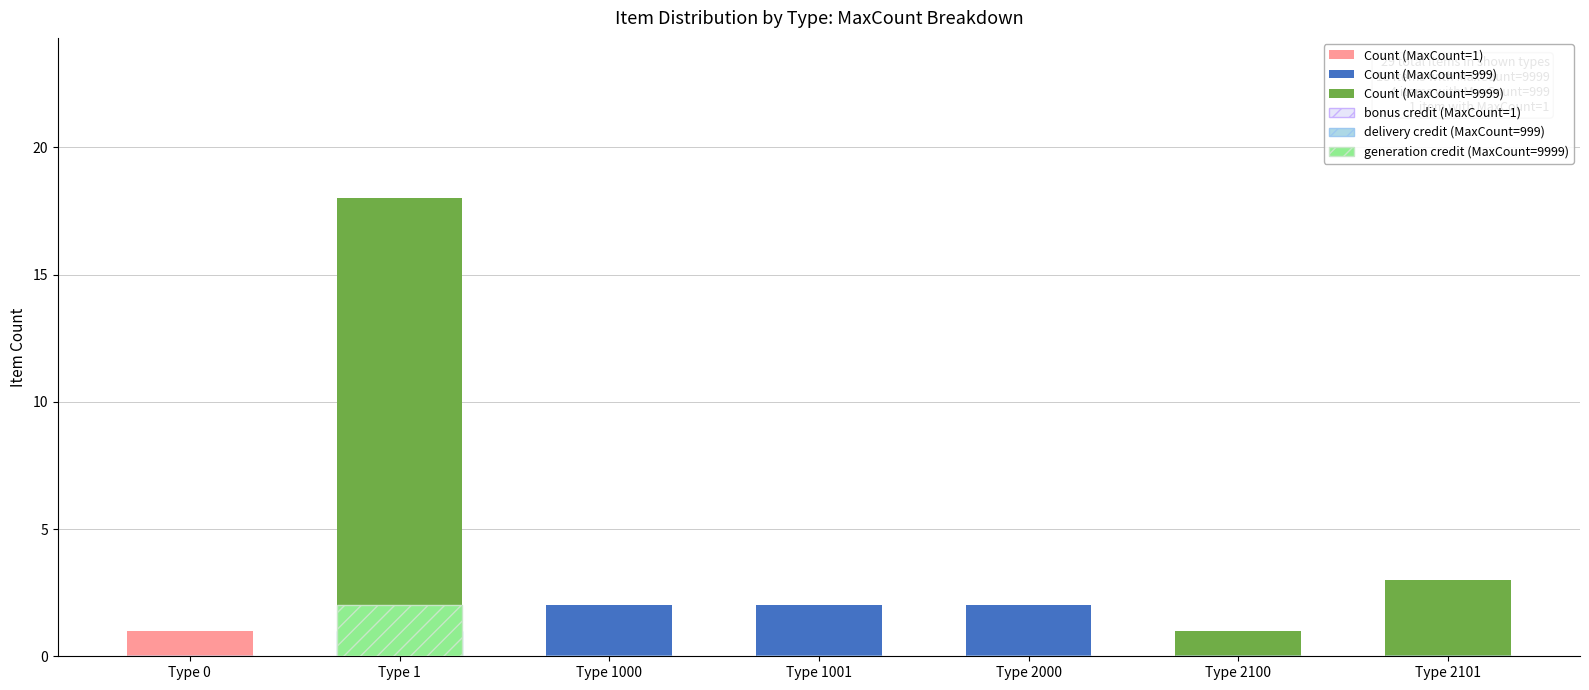

At which label does Count (MaxCount=9999) reach its peak?

Type 1